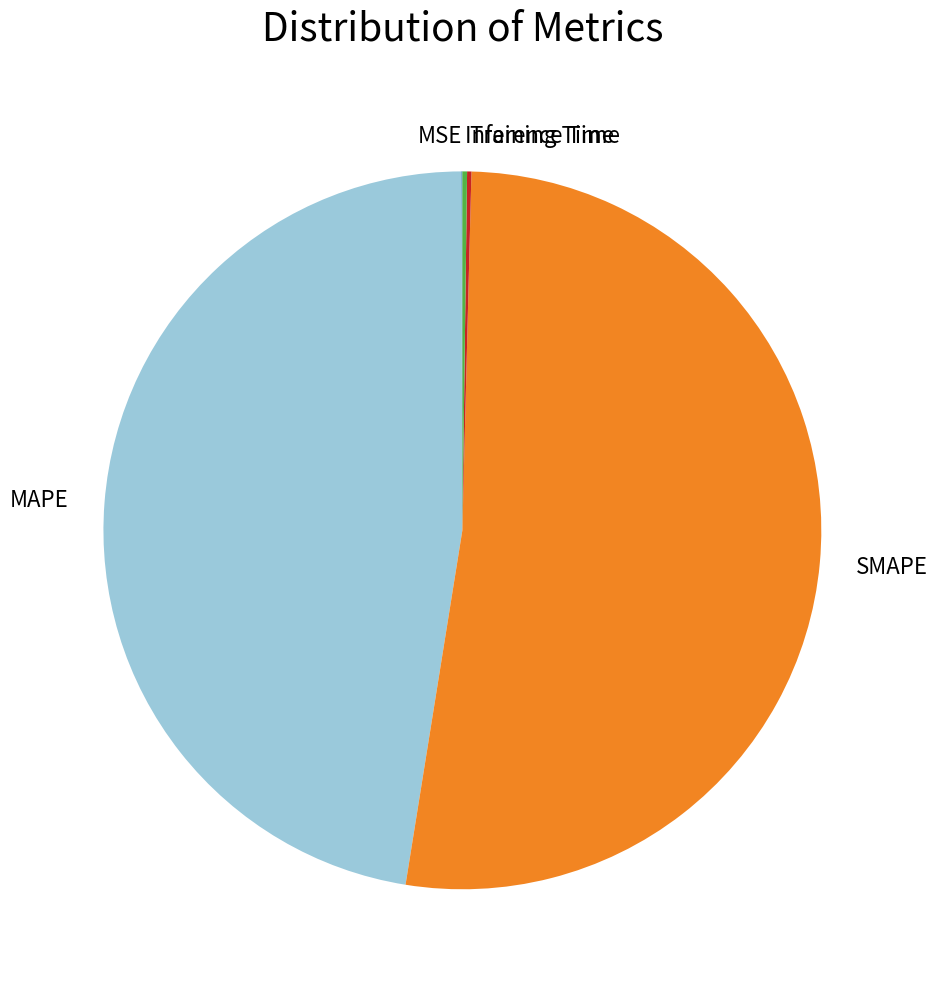

Is it true that MAPE is 60% of the pie?

False